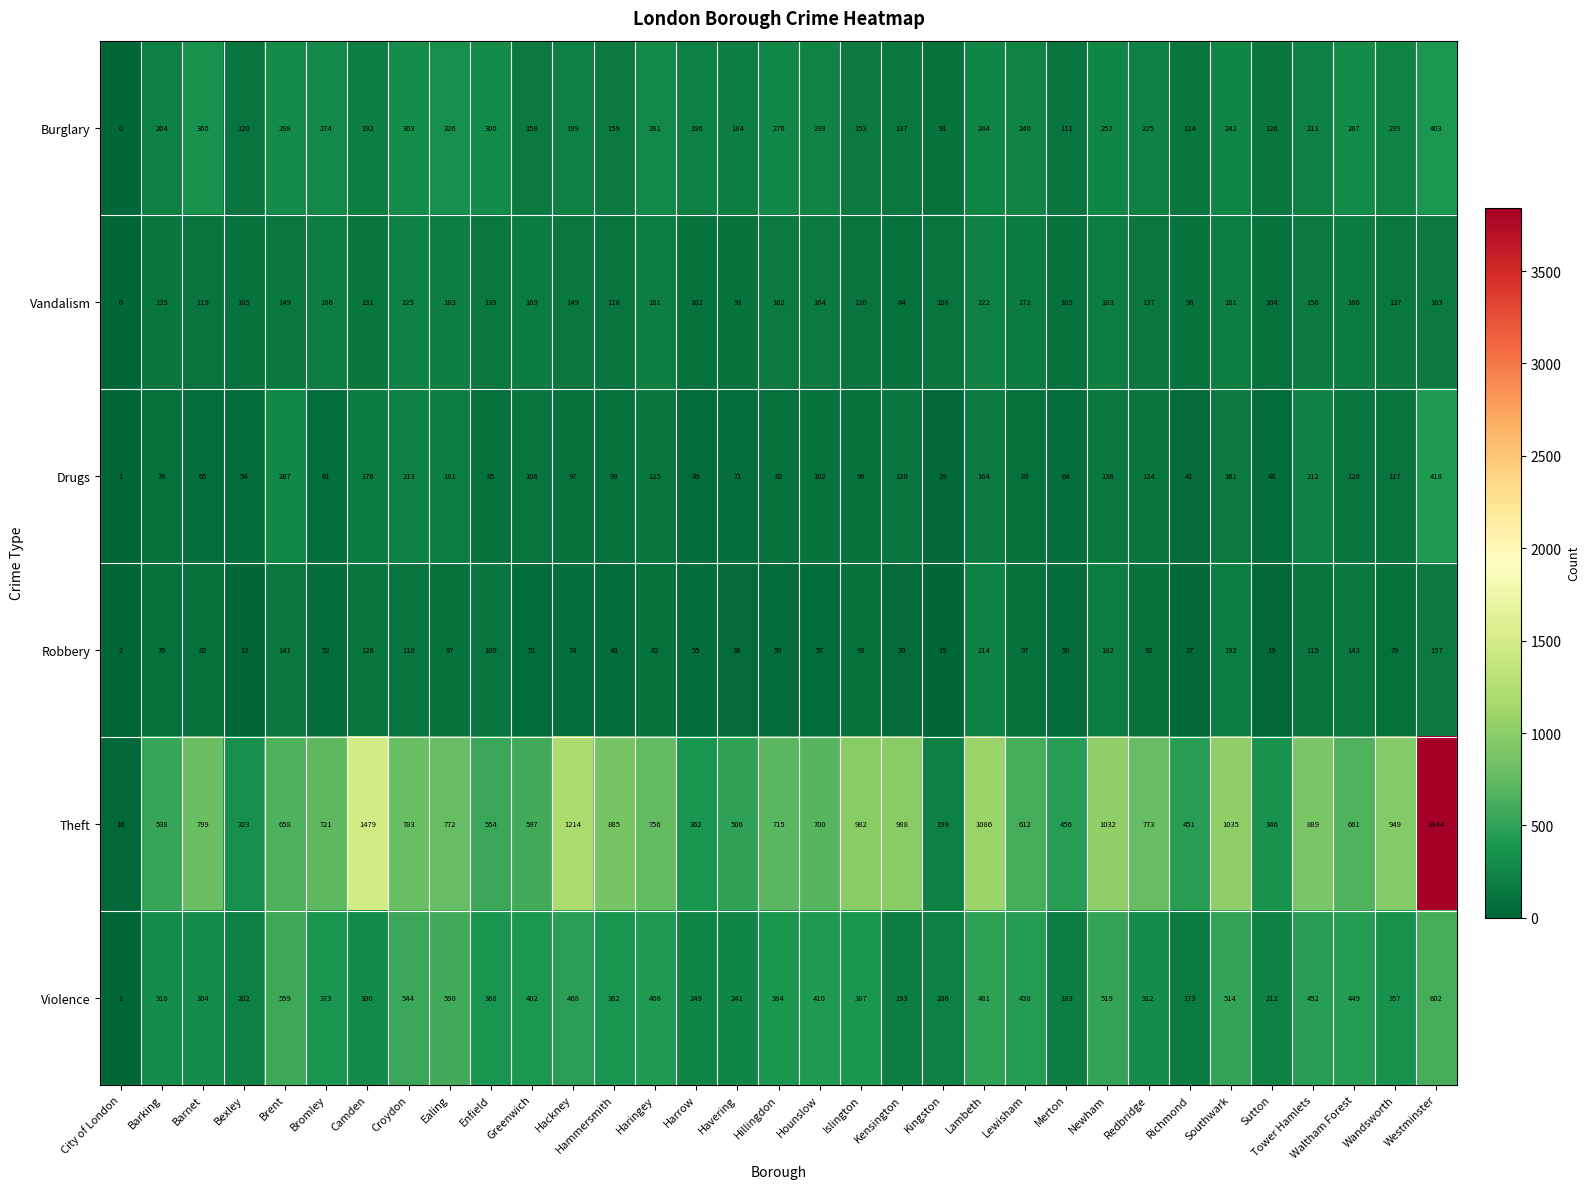

How many series are shown in this chart?

6